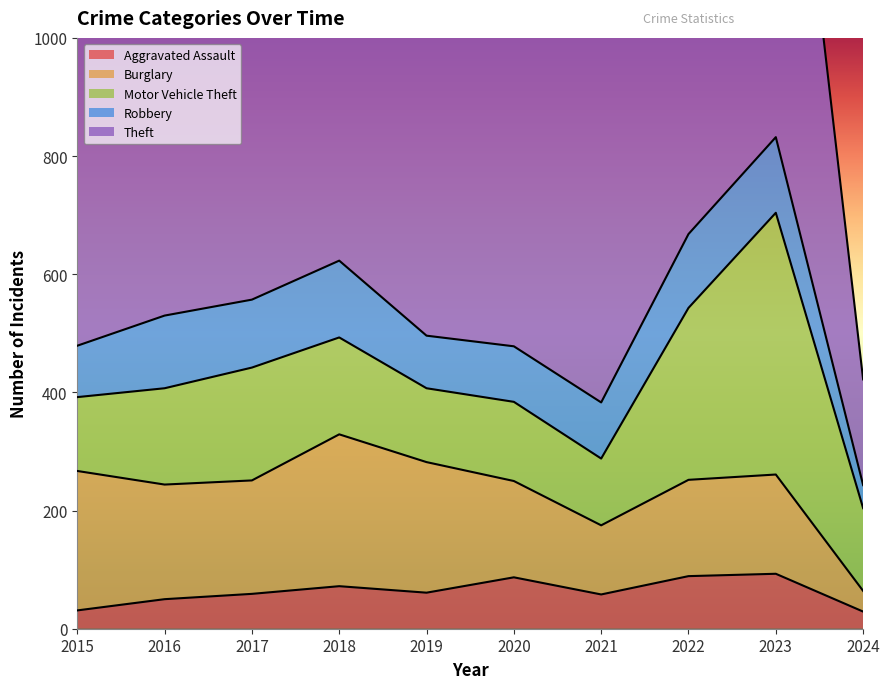

Rank the categories by Motor Vehicle Theft value from highest to lowest.

2023, 2022, 2017, 2018, 2016, 2024, 2020, 2015, 2019, 2021